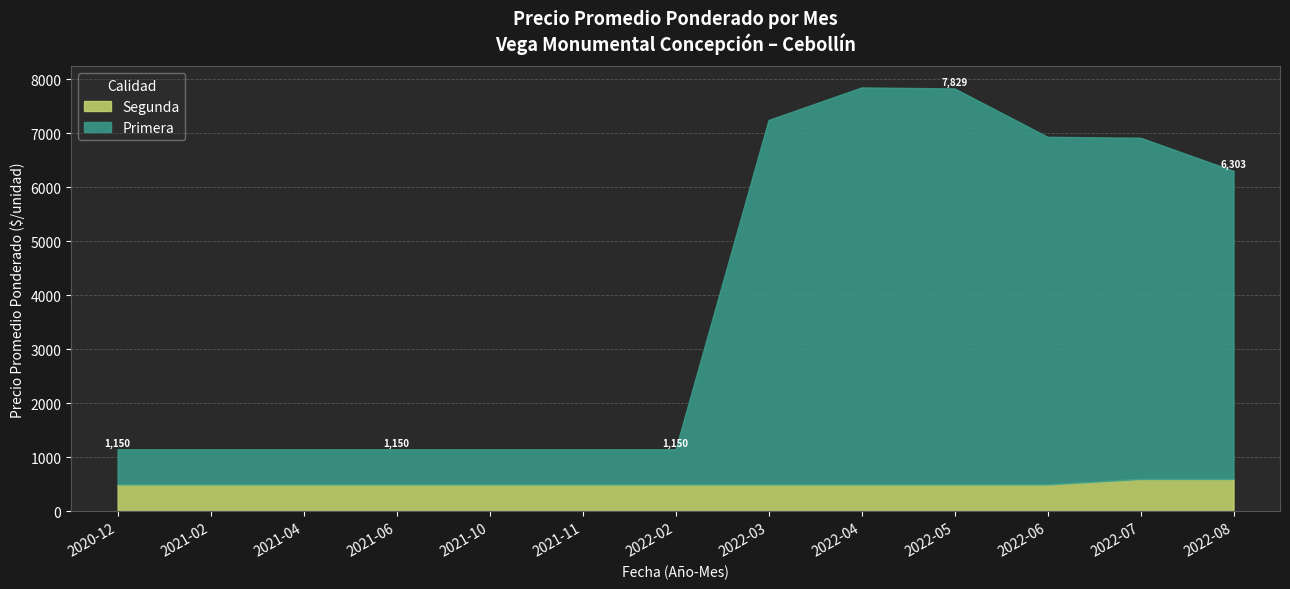

The Segunda series shows 500 at 2022-03. True or false?

True